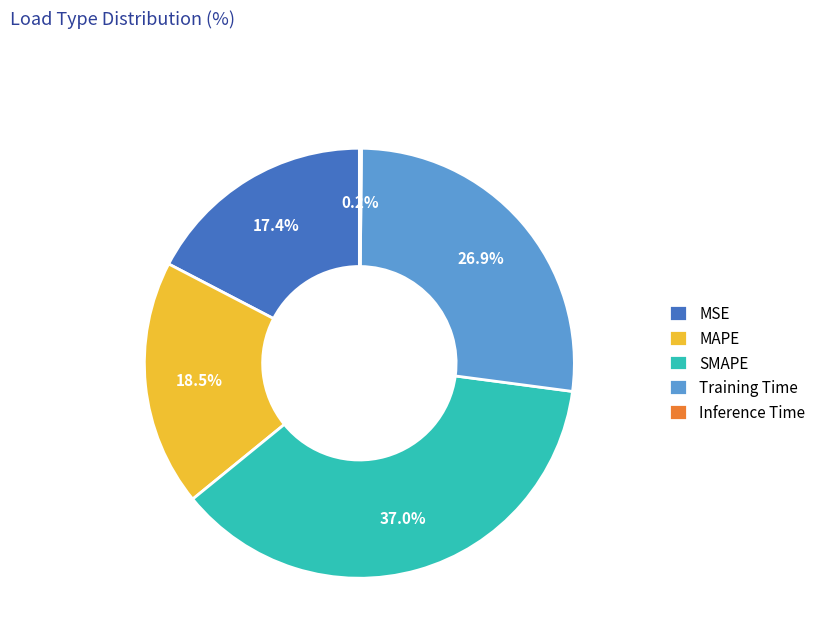

To the nearest percent, what is the average slice percentage?

20%